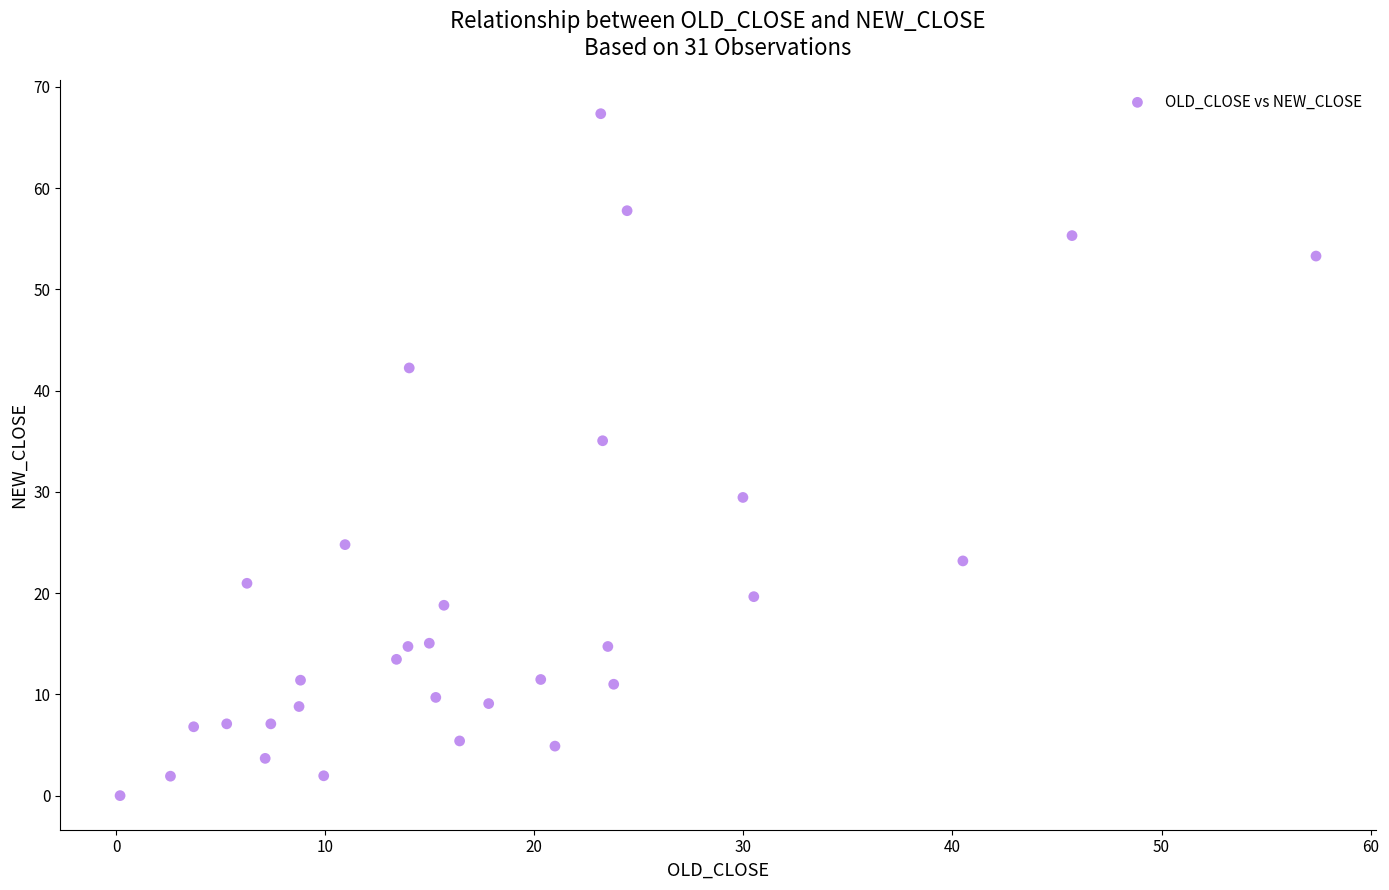

What is the range of X values (max minus min)?

57.2